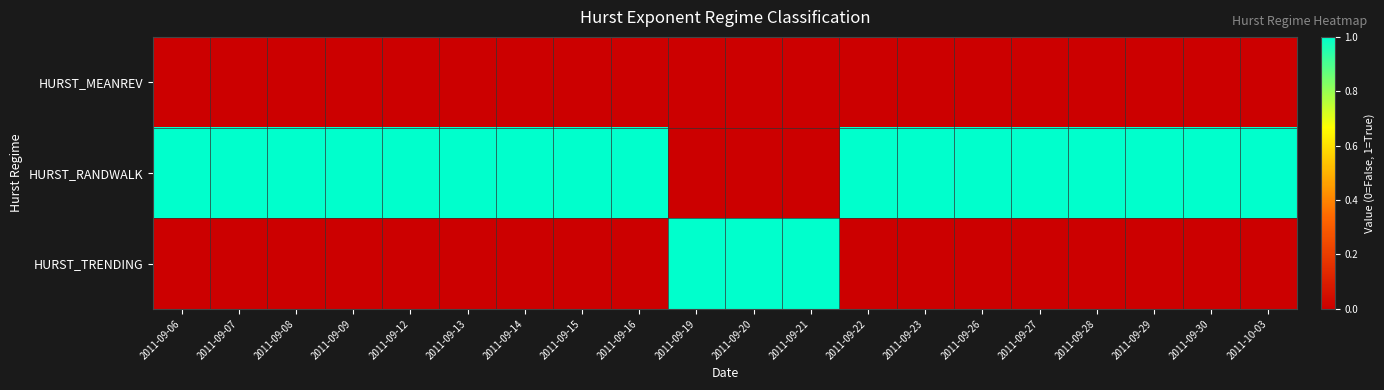

At how many categories does at least one series exceed 0?

20